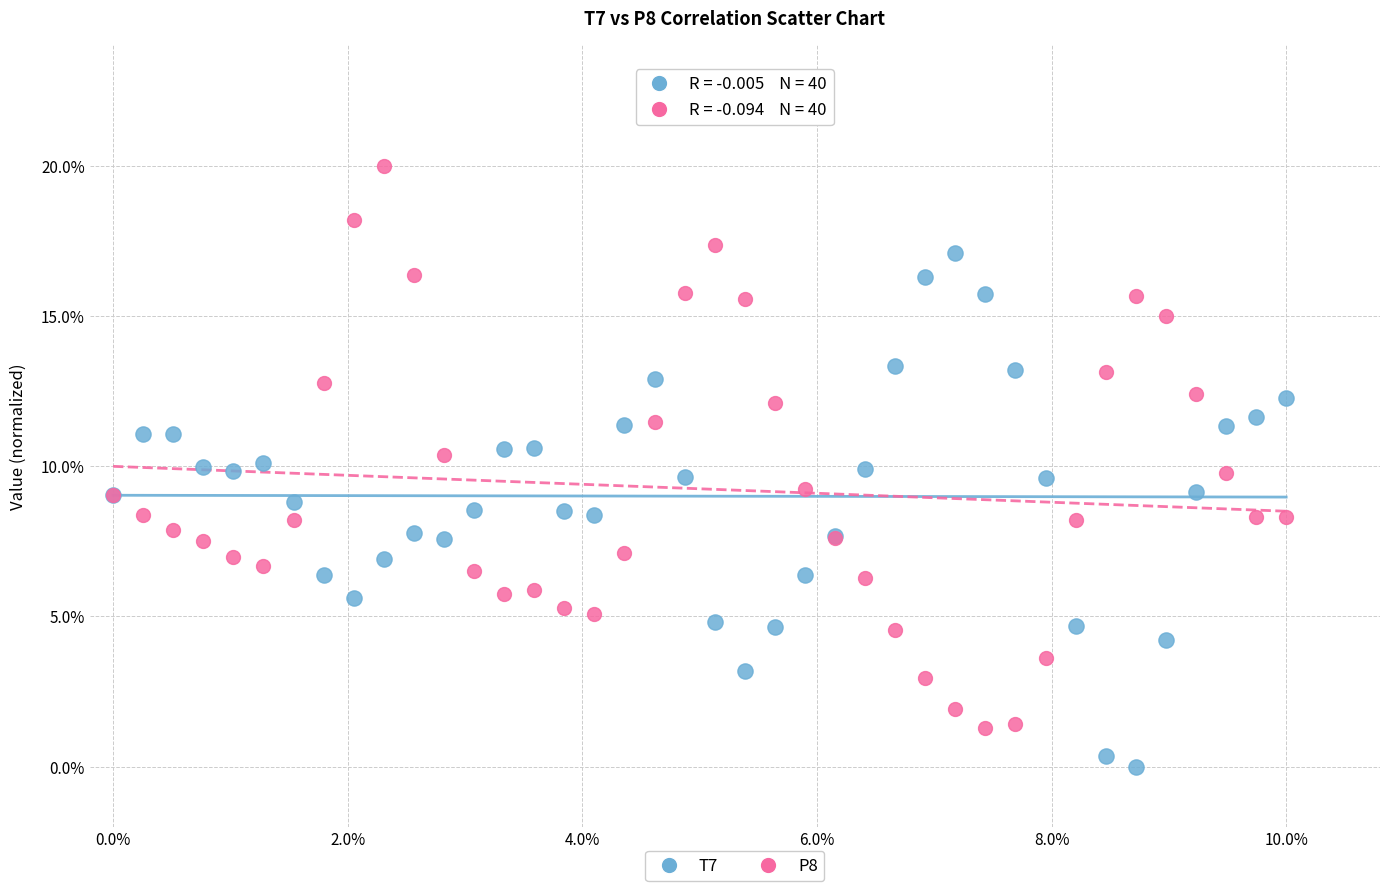

Which series reaches the maximum Y coordinate?

P8